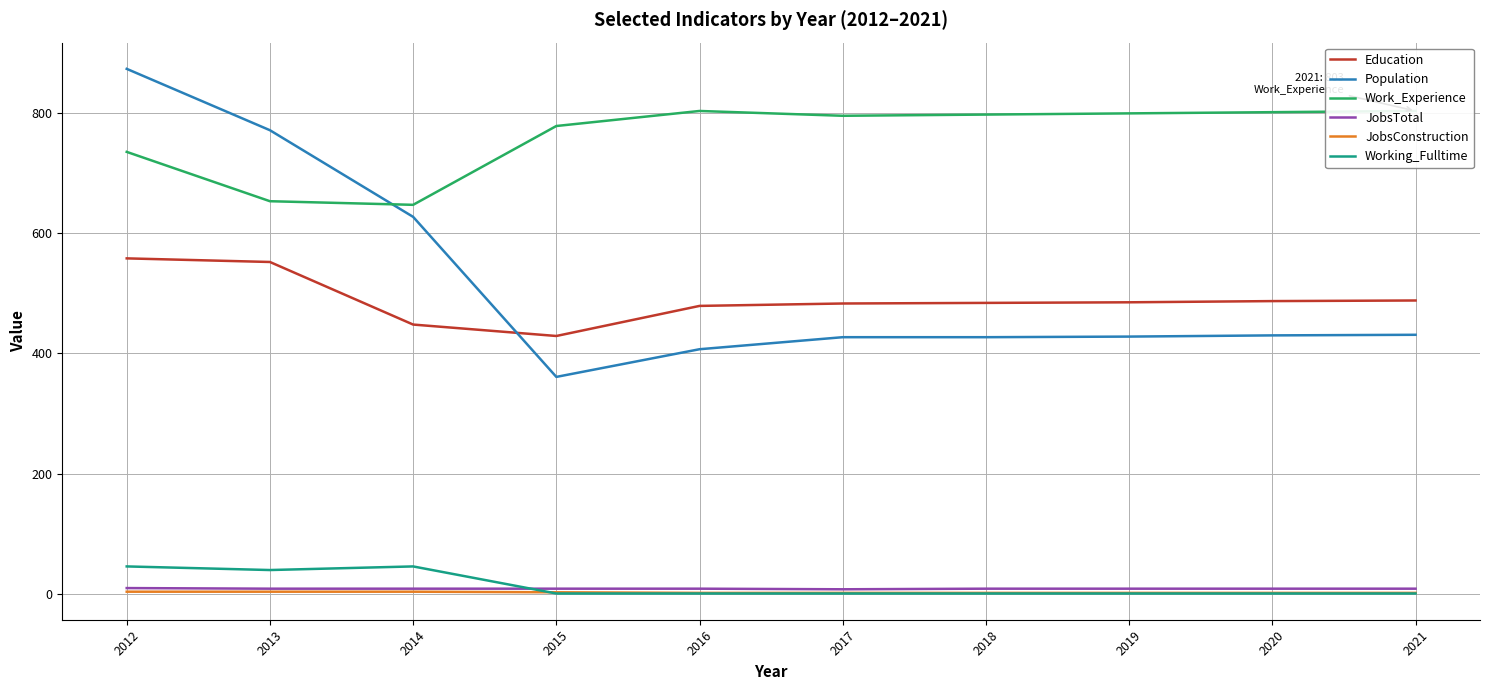

True or false: Population has a value of 278 at 2016.

False